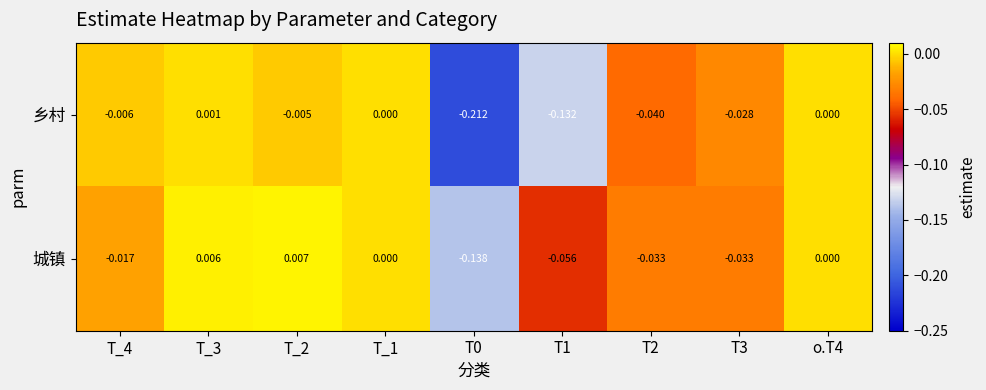

At T_4, list the series in order from largest to smallest.

乡村, 城镇